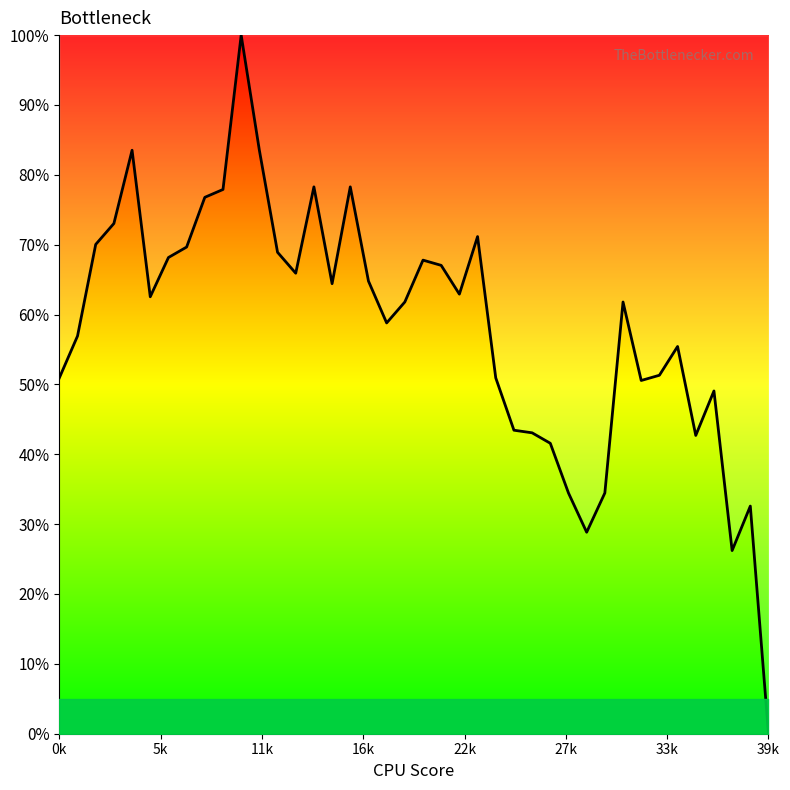

What is the difference between the second highest and second lowest values?

57.3